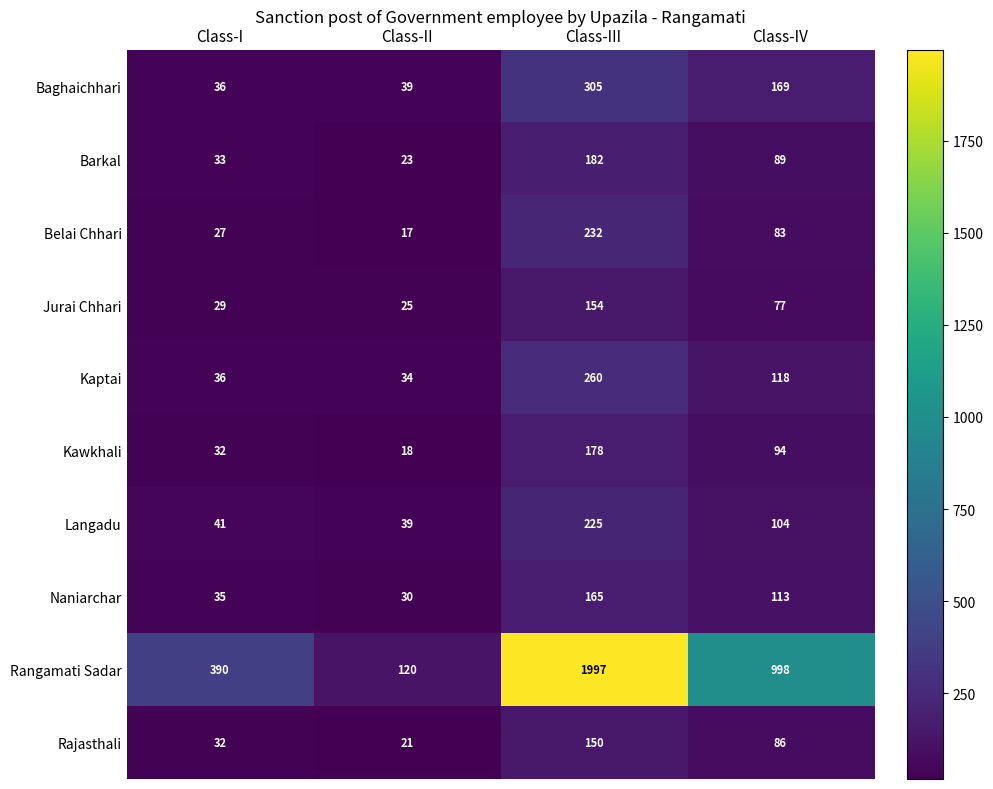

How many categories are shown in the chart?

4